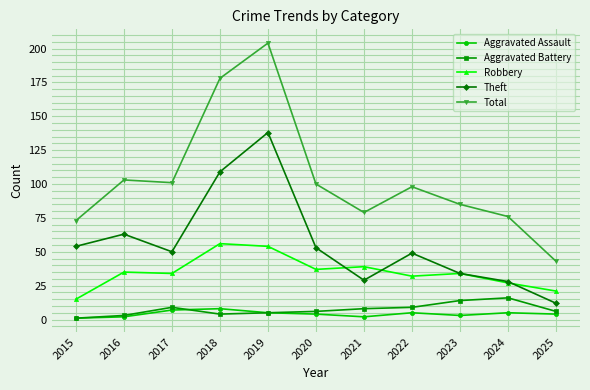

What value does the Theft series have at 2017?

50